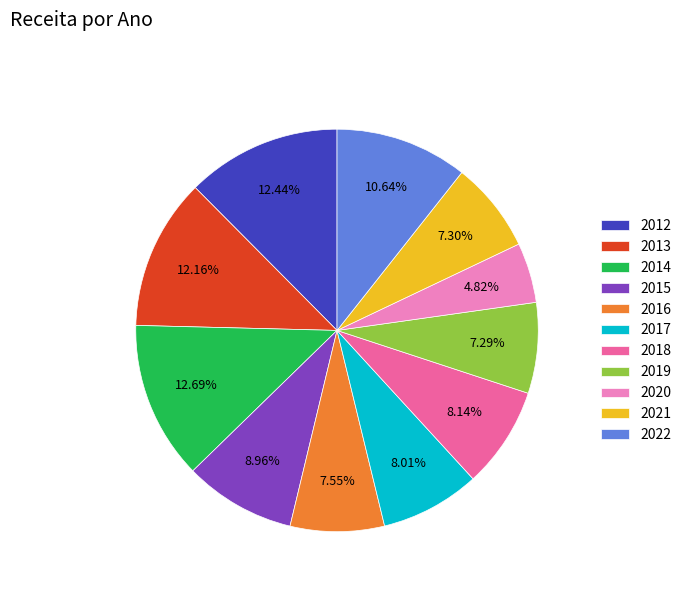

Is 2019 the majority of the pie?

No